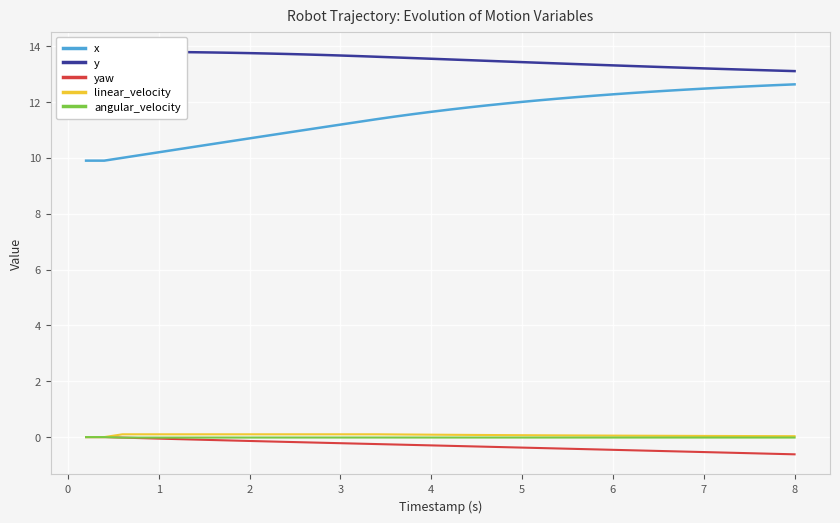

True or false: x and linear_velocity intersect in this chart.

False